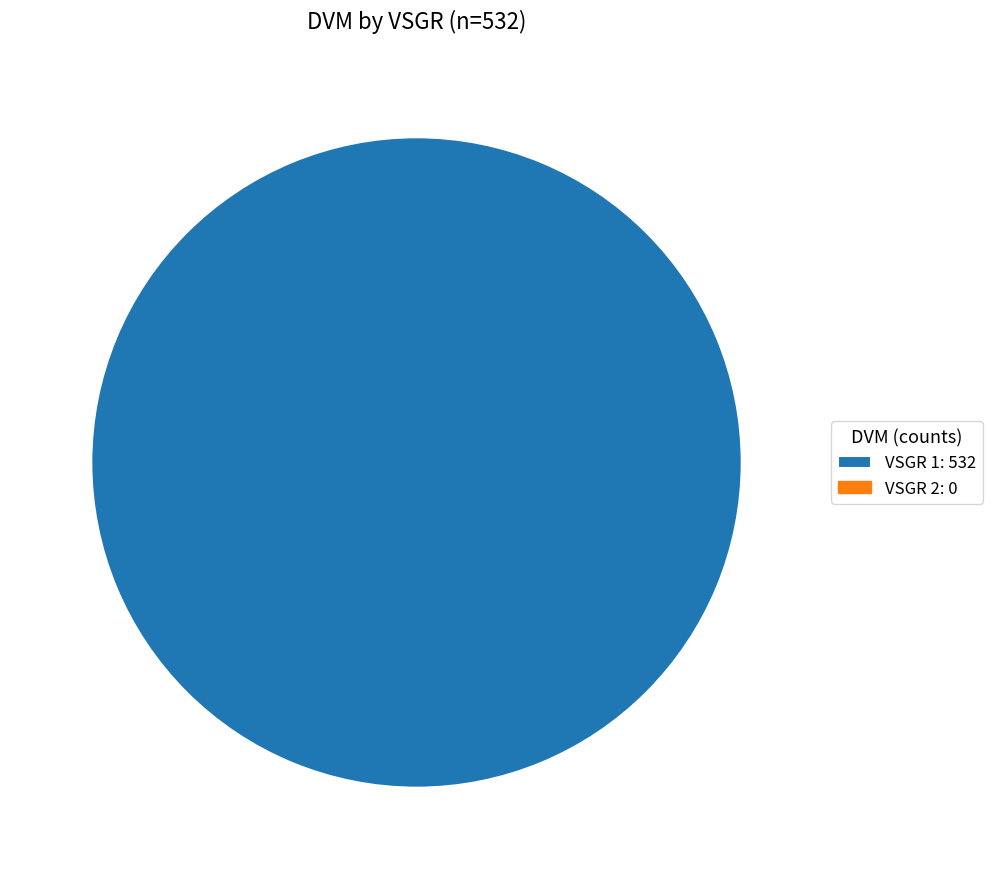

Does any single category account for the majority?

Yes